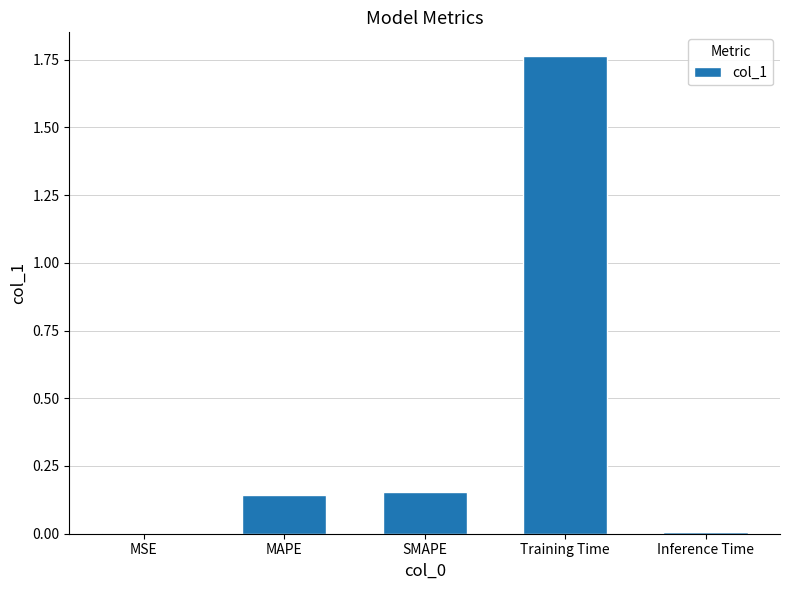

How many series are shown in this chart?

1